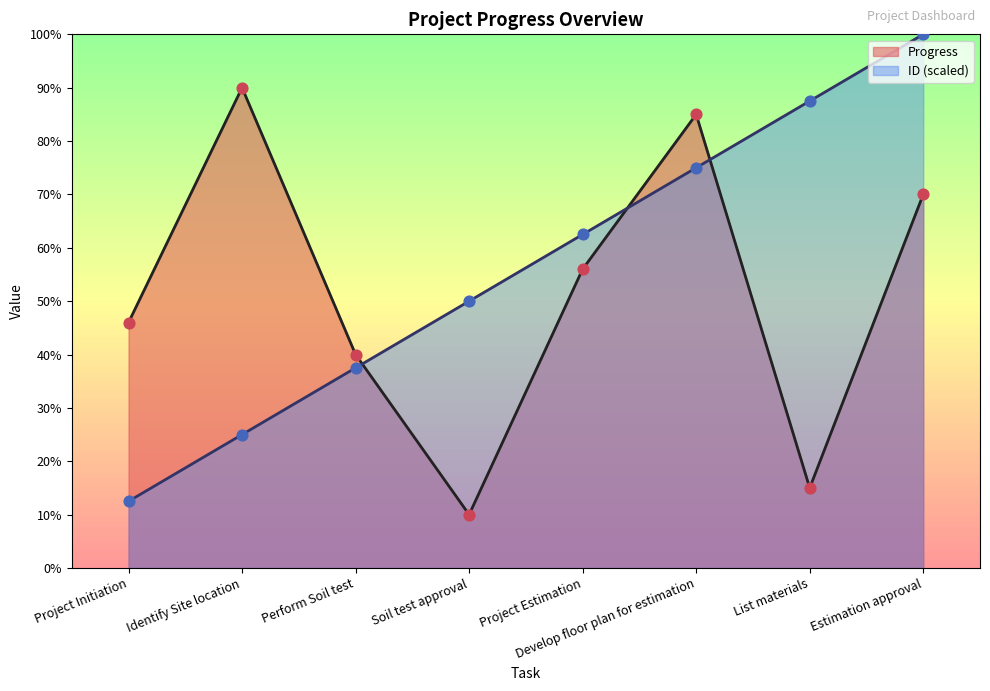

Which series has the largest Y range (max minus min)?

ID